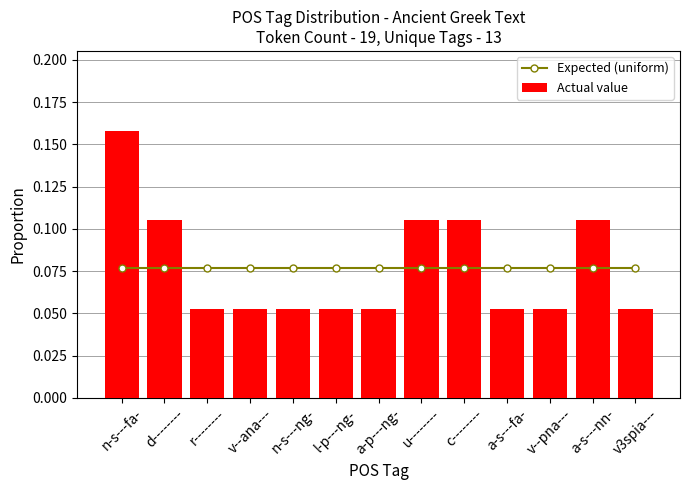

Reading left to right, list all the values displayed in this chart.

Expected (uniform): n-s---fa-=0.1	d--------=0.1	r--------=0.1	v--ana---=0.1	n-s---ng-=0.1	l-p---ng-=0.1	a-p---ng-=0.1	u--------=0.1	c--------=0.1	a-s---fa-=0.1	v--pna---=0.1	a-s---nn-=0.1	v3spia---=0.1
Actual value: n-s---fa-=0.2	d--------=0.1	r--------=0.1	v--ana---=0.1	n-s---ng-=0.1	l-p---ng-=0.1	a-p---ng-=0.1	u--------=0.1	c--------=0.1	a-s---fa-=0.1	v--pna---=0.1	a-s---nn-=0.1	v3spia---=0.1